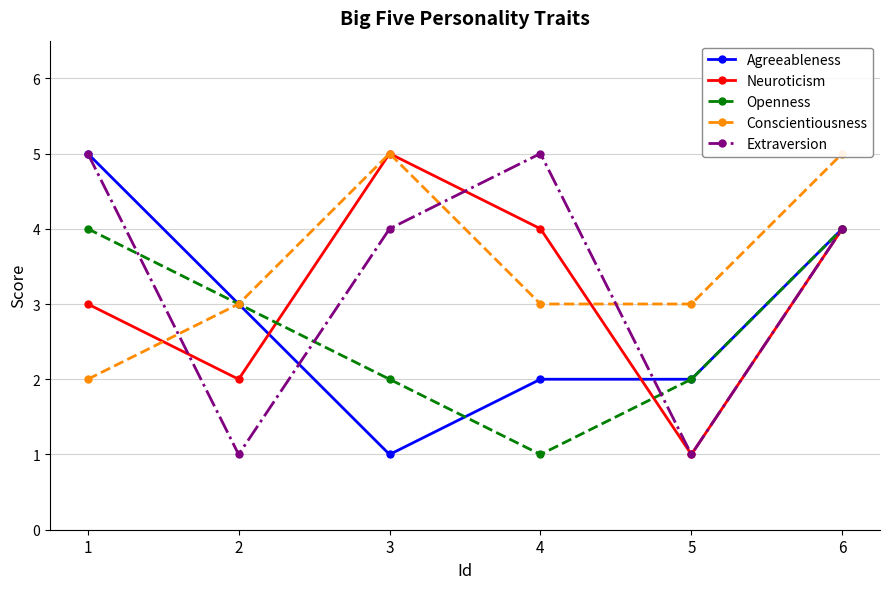

Does the chart display data point markers on the line(s)?

Yes